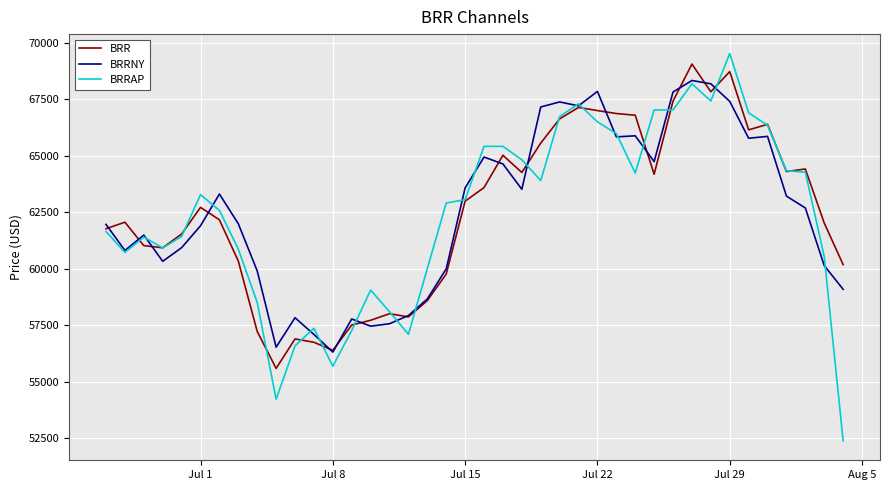

Does the chart have visible grid lines?

Yes